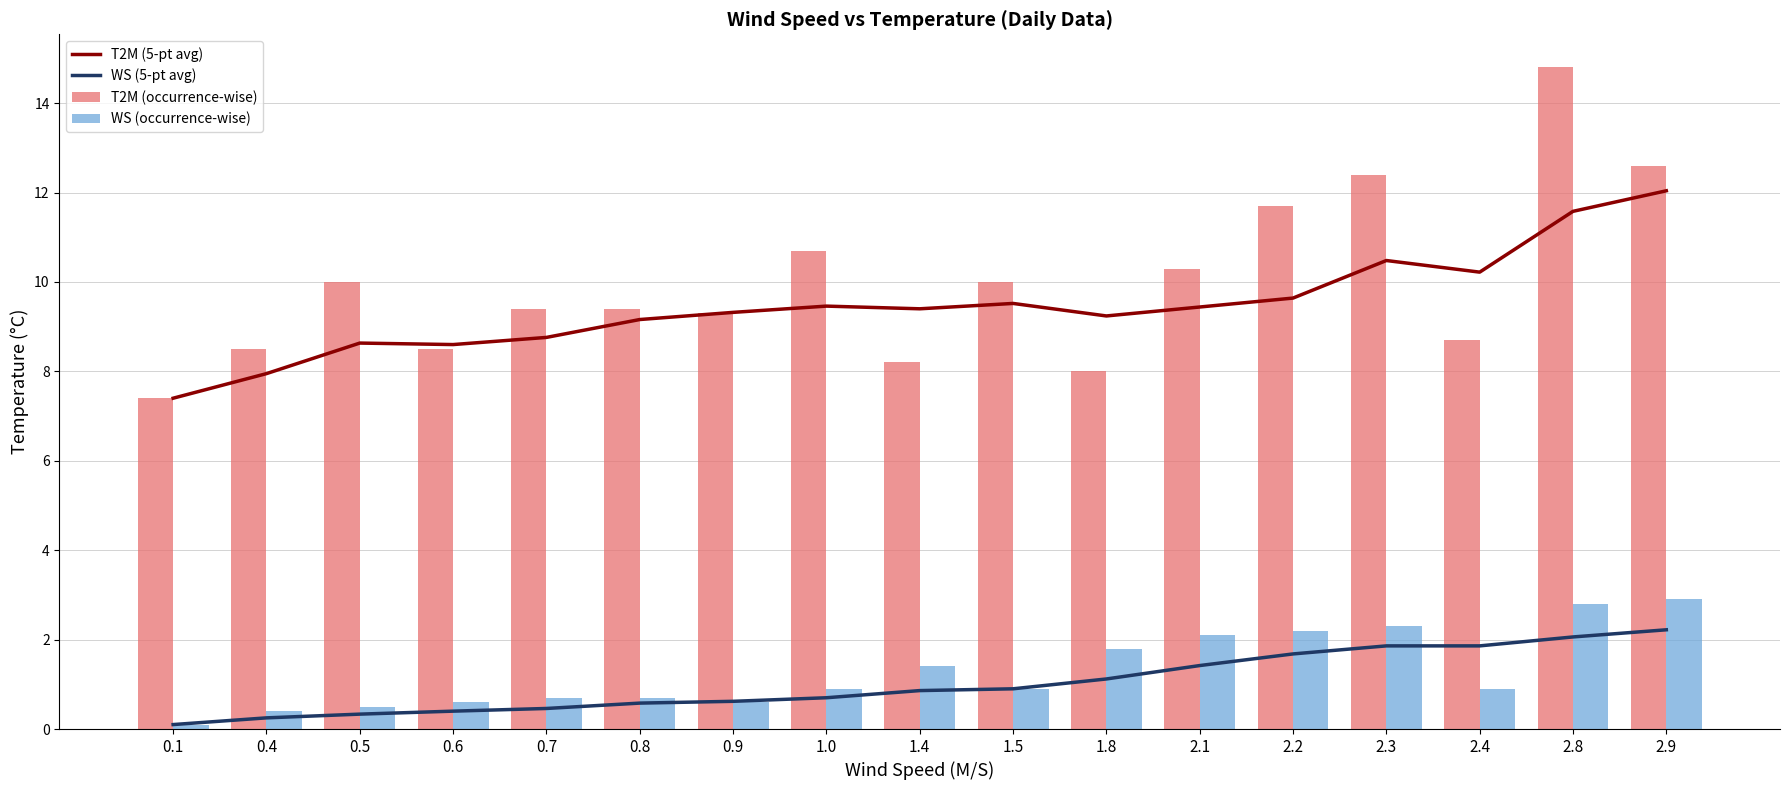

Between 0.8 and 1.0, which is larger?

1.0